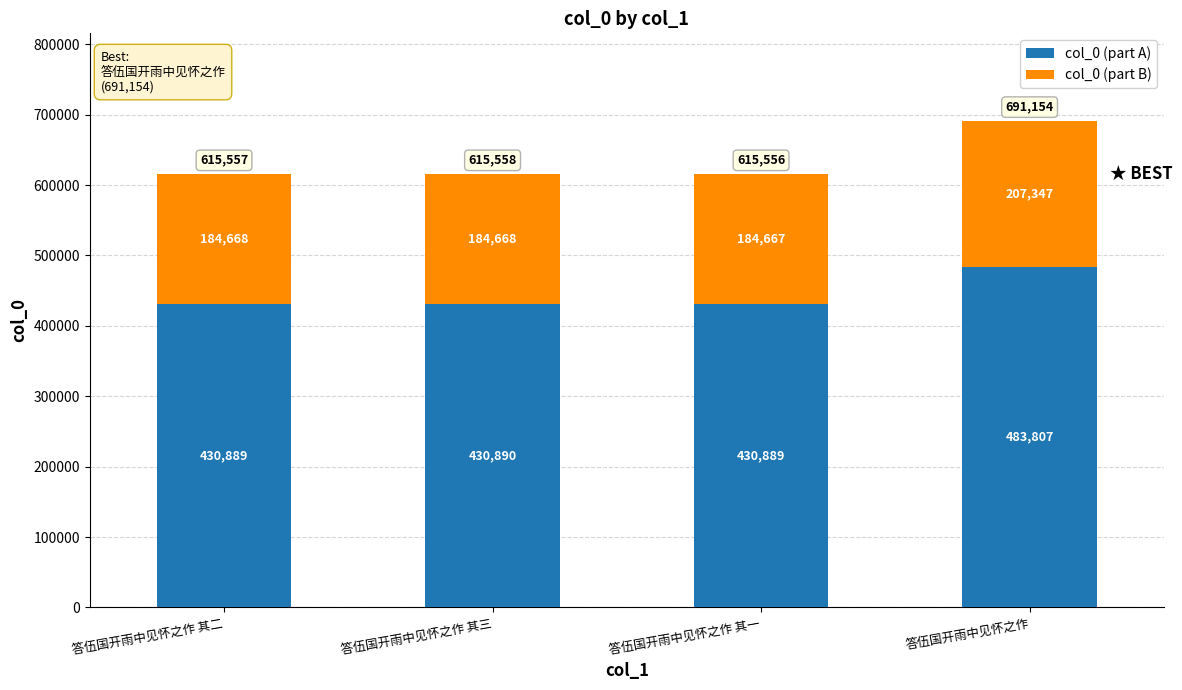

What is the maximum value for col_0 (part A)?

483807